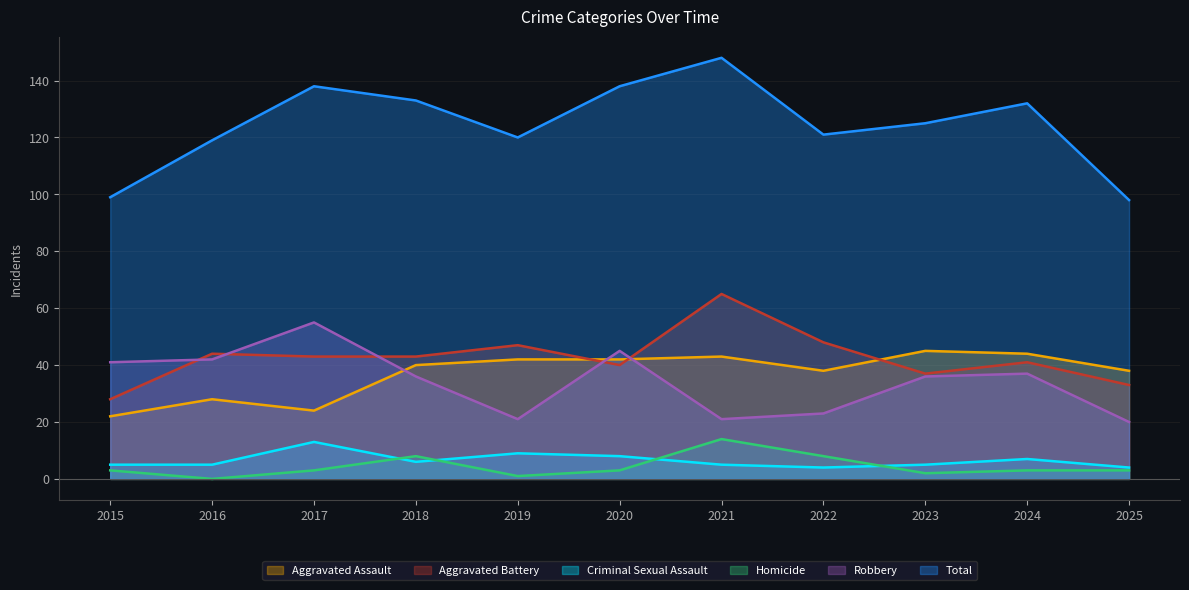

What is the difference between the second highest and second lowest values in the Aggravated Battery series?

15